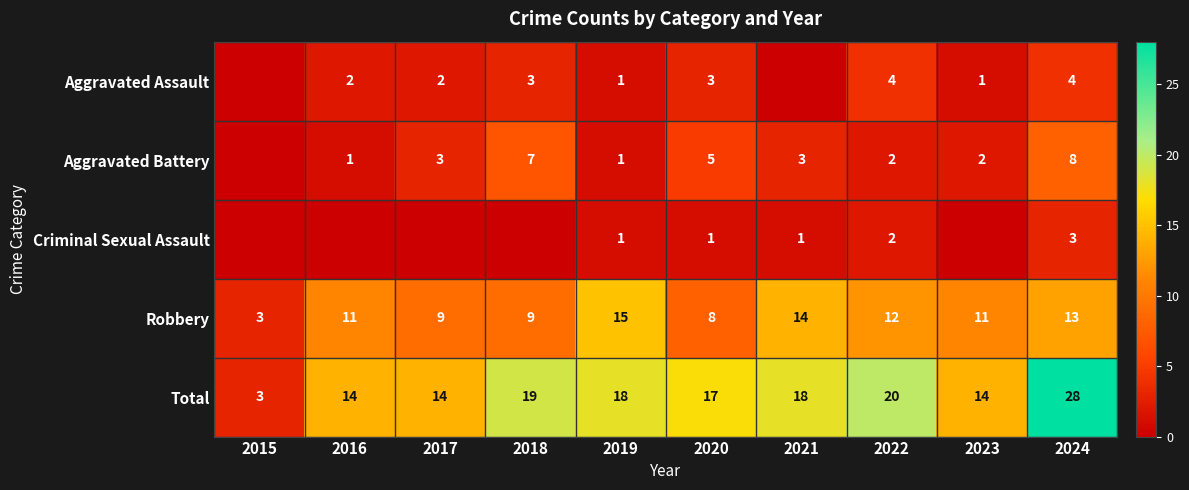

What is the total value across all series at 2018?

38